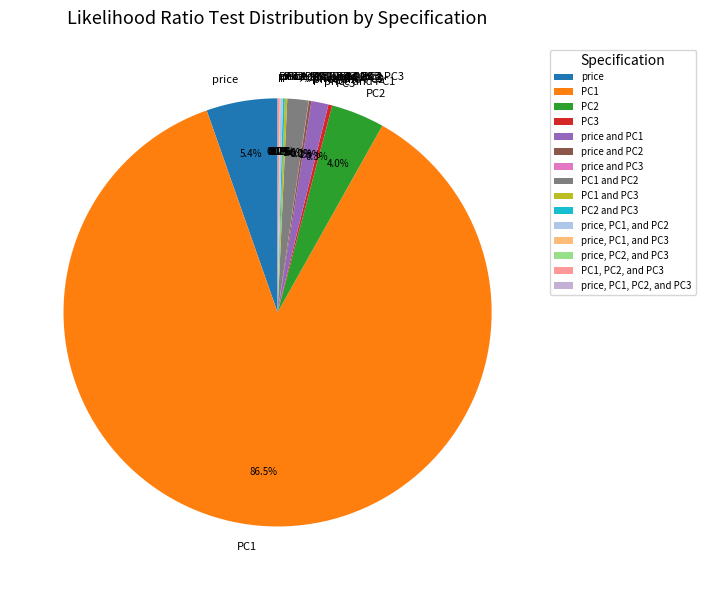

Which category has the biggest portion of the pie?

PC1